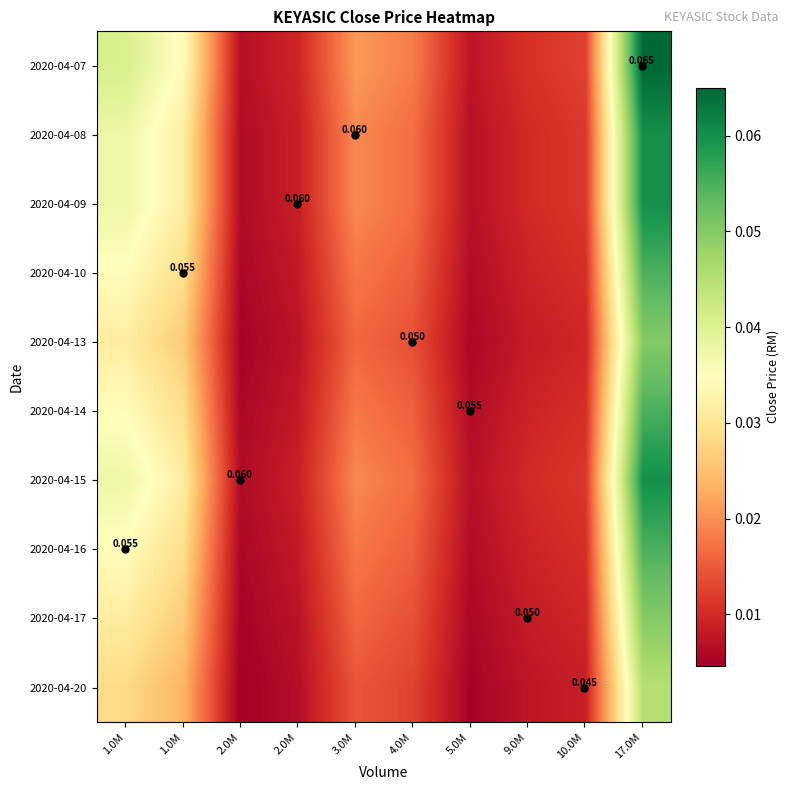

What is the total value across all series at 2.0M?

0.1